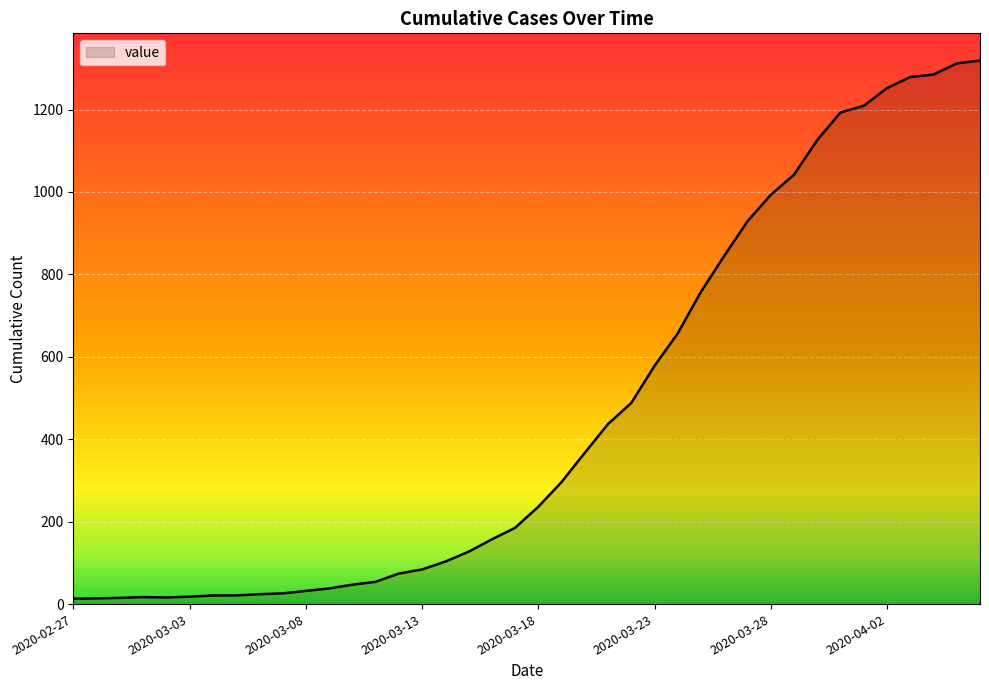

What is the difference between the maximum and minimum values?

1306